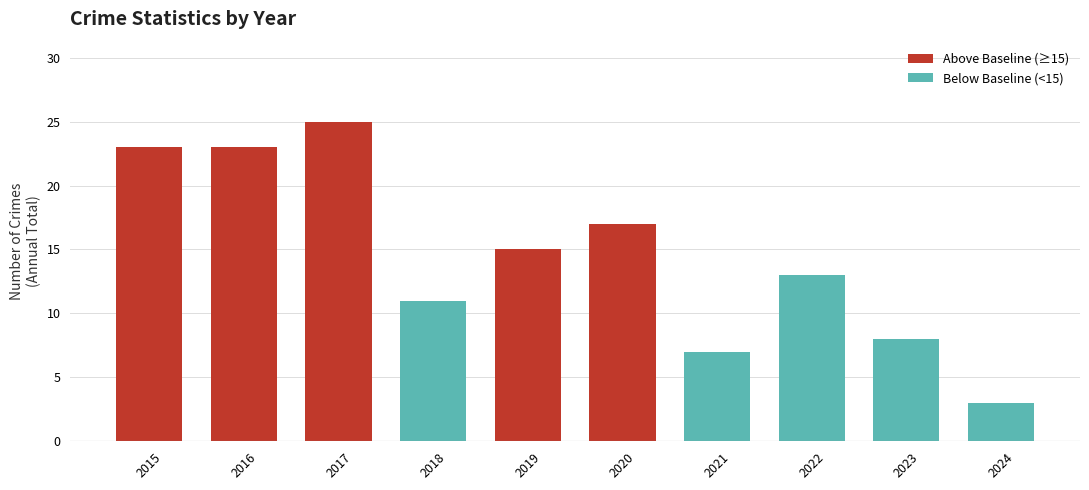

Is it true that the value at 2020 is 27?

False